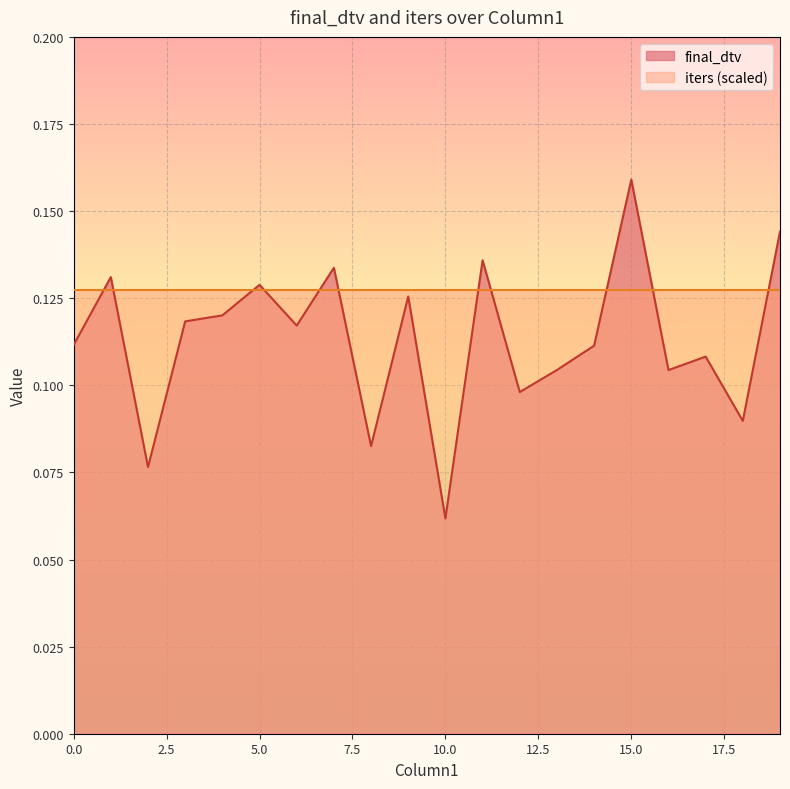

Reading left to right, list all the values displayed in this chart.

0.1	0.1	0.1	0.1	0.1	0.1	0.1	0.1	0.1	0.1	0.1	0.1	0.1	0.1	0.1	0.2	0.1	0.1	0.1	0.1